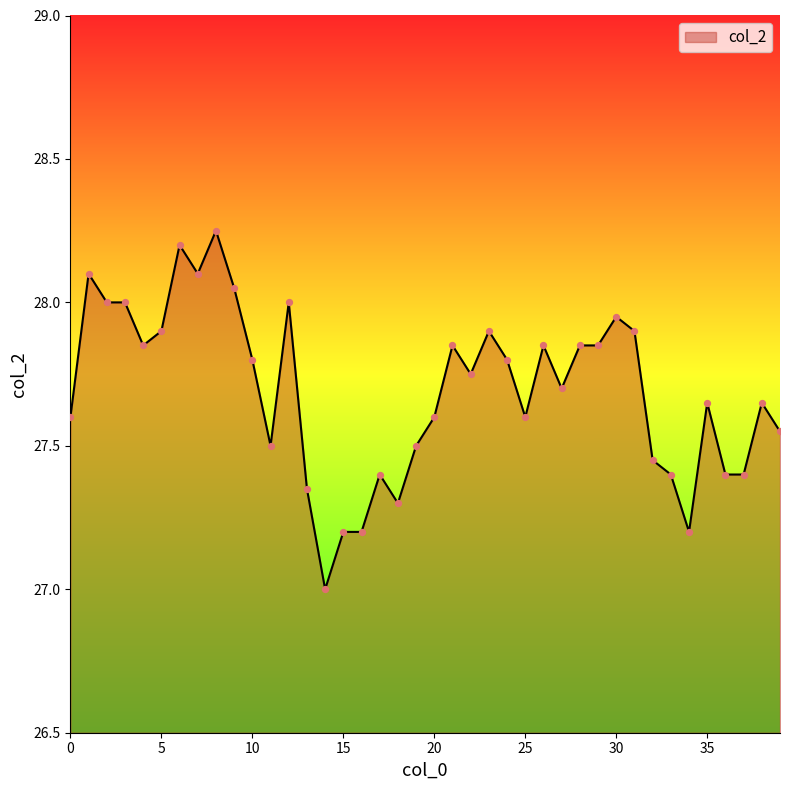

What is the smallest value displayed?

27.0